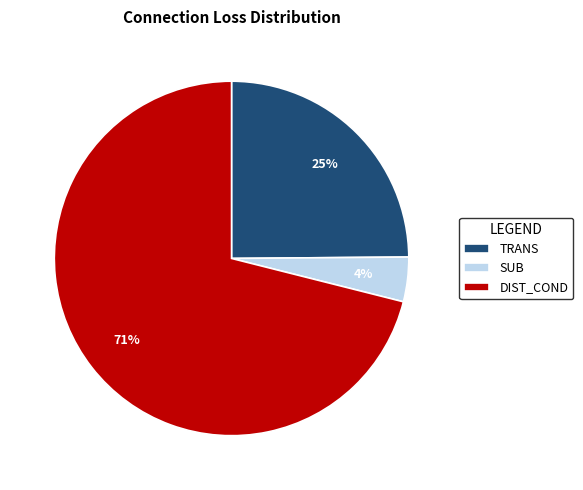

Approximately how many times larger is the value at TRANS compared to DIST_COND?

0.4